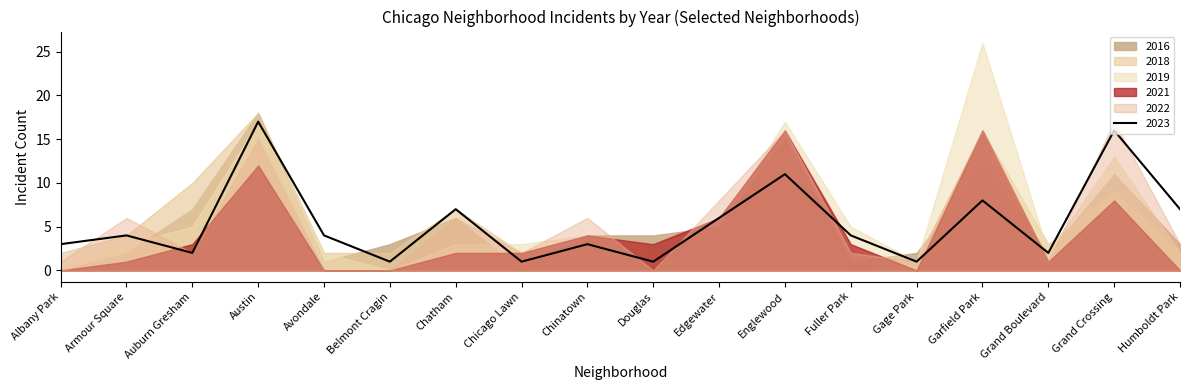

What is the difference between the second highest and second lowest values in the 2019 series?

17